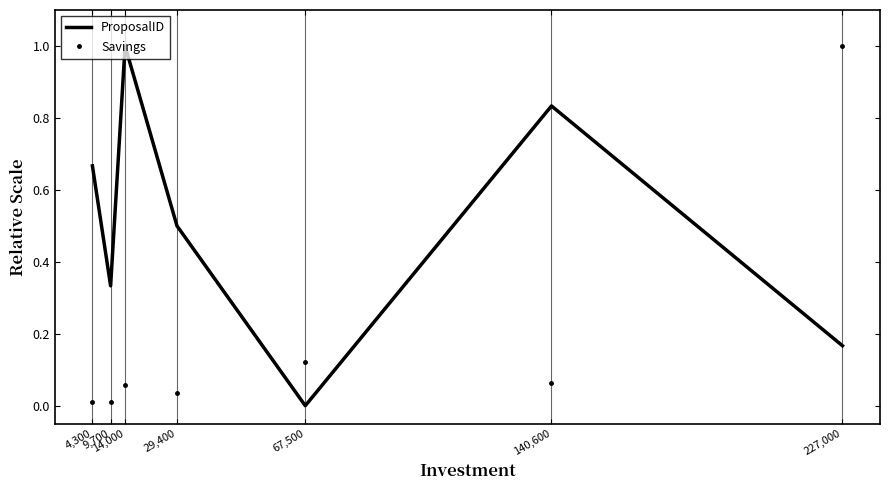

What is the maximum value shown in the chart?

1.0